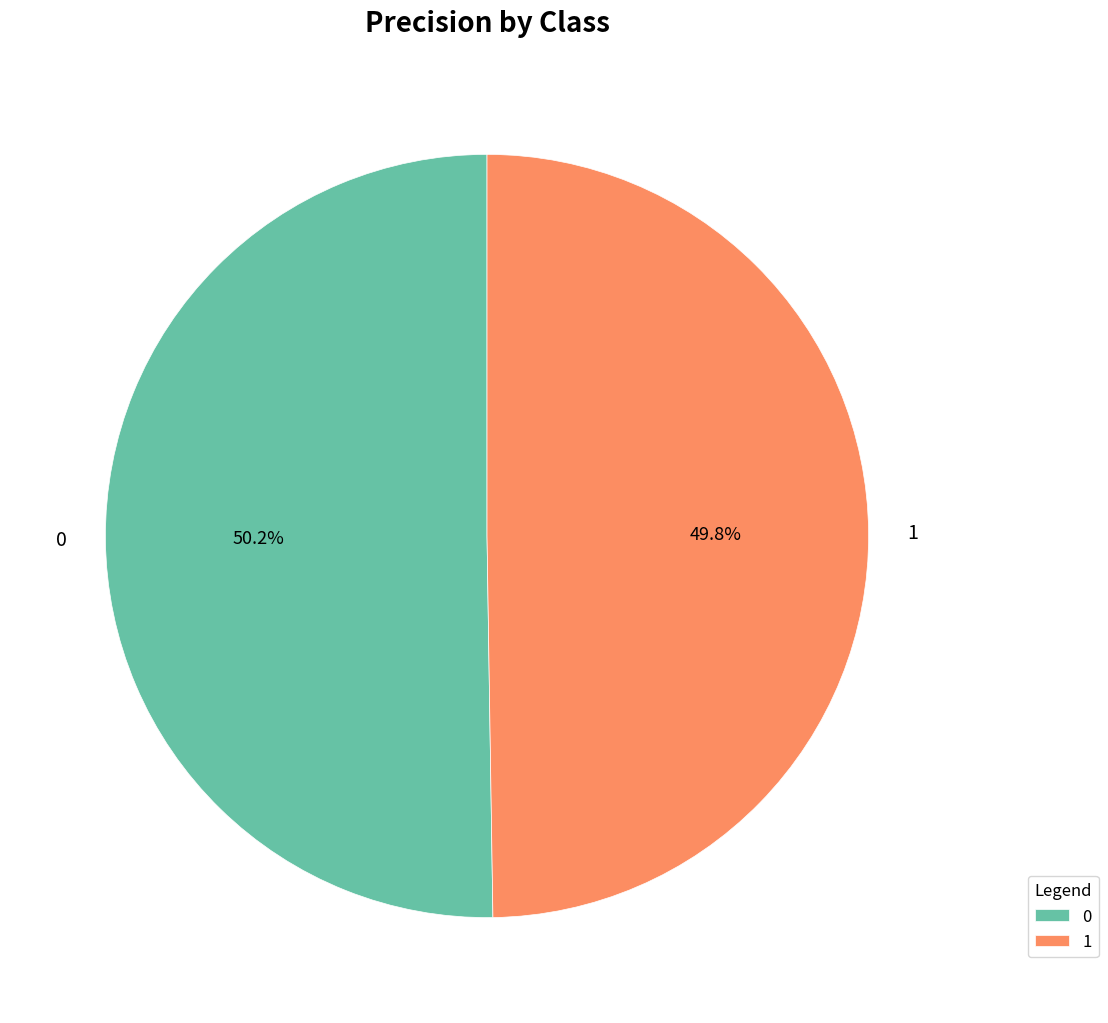

Is there any slice that represents more than half of the pie?

Yes